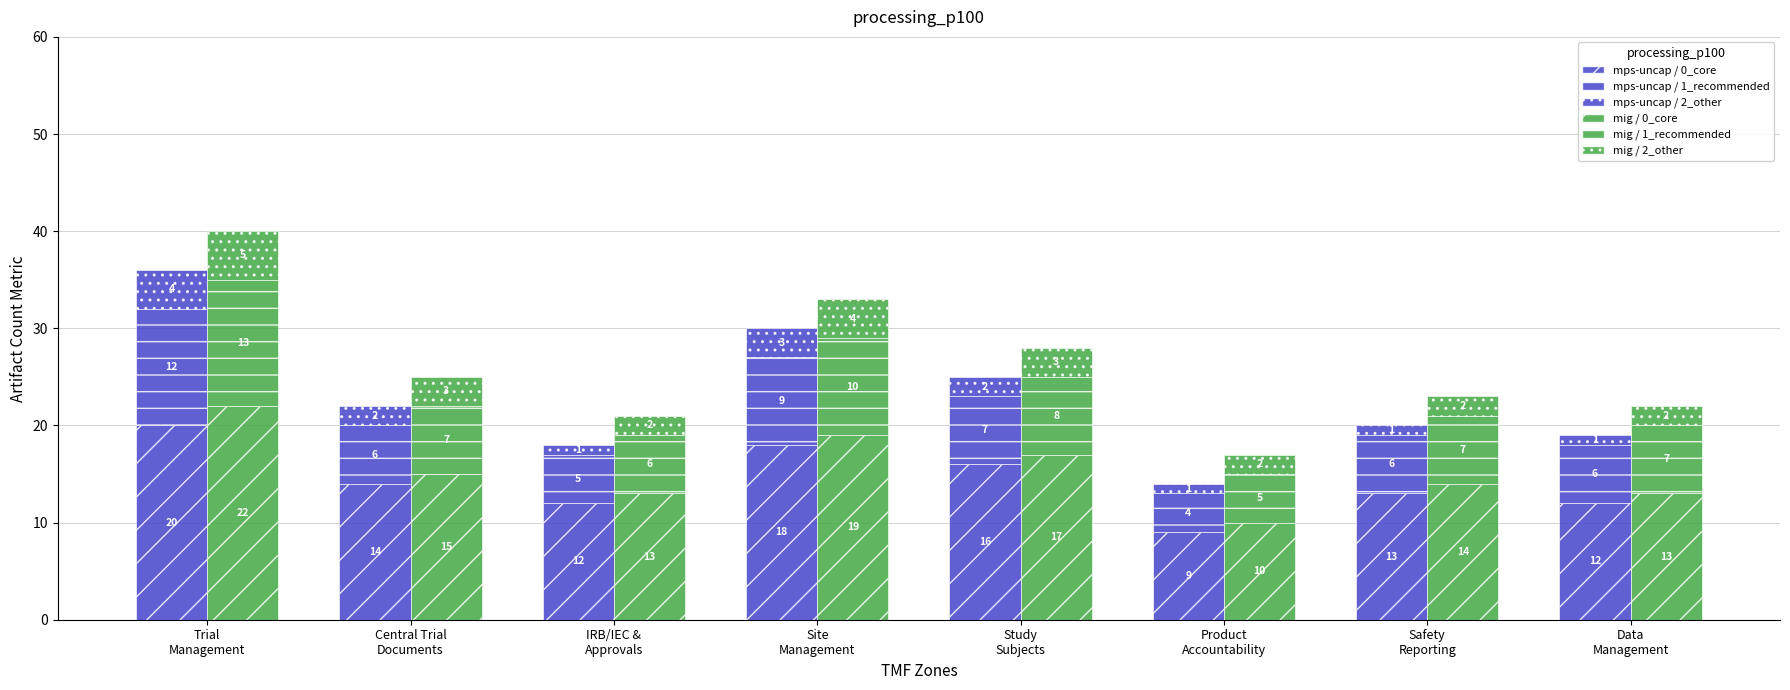

What is the sum of the mps-uncap / 1_recommended values at Safety
Reporting and Central Trial
Documents?

12